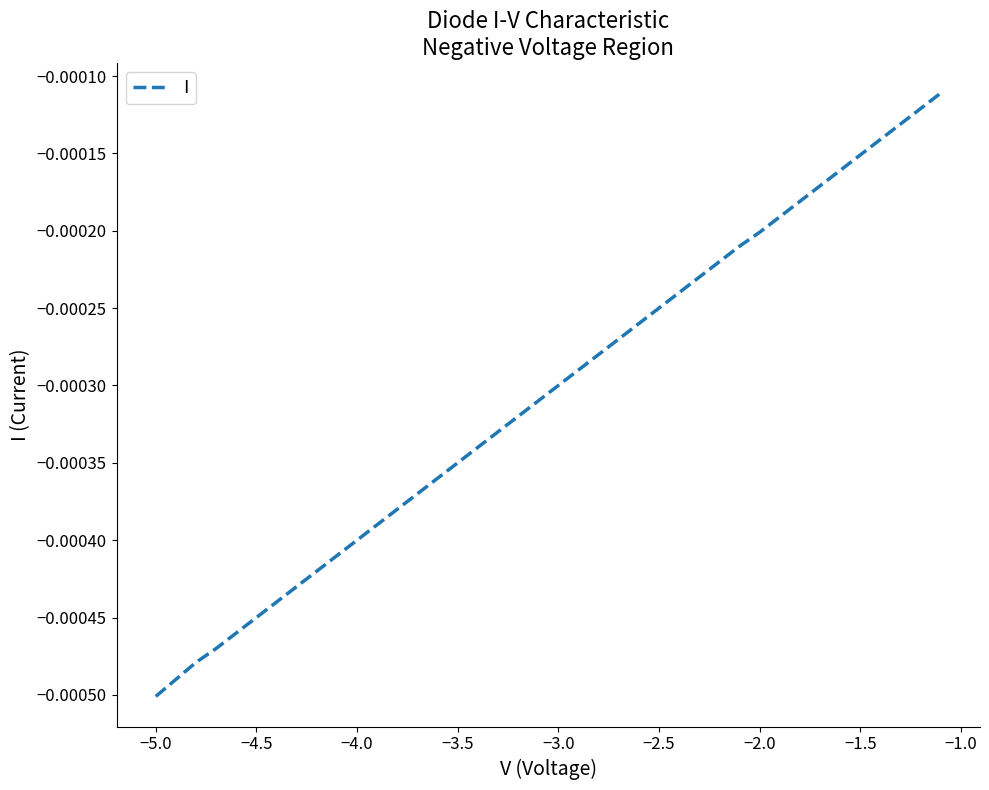

Which label corresponds to the smallest value in the chart?

−5.0